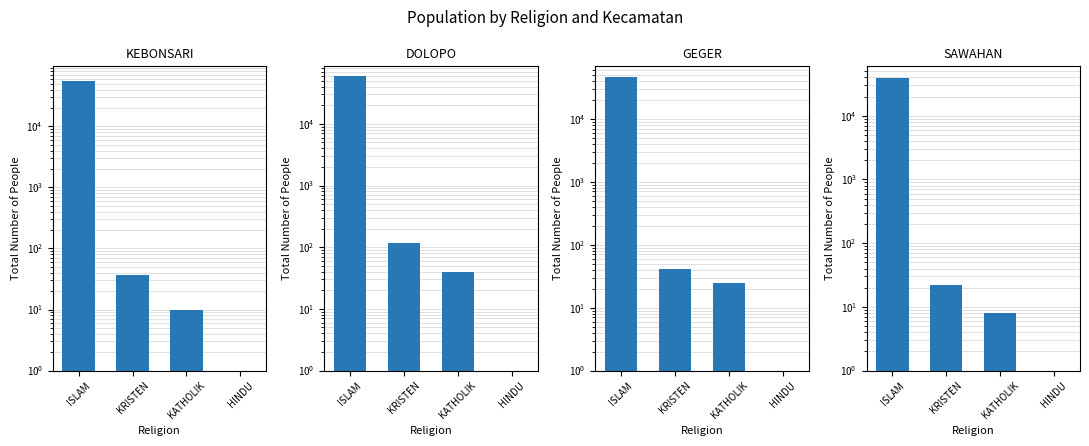

How many data points in KEBONSARI are above 37?

1